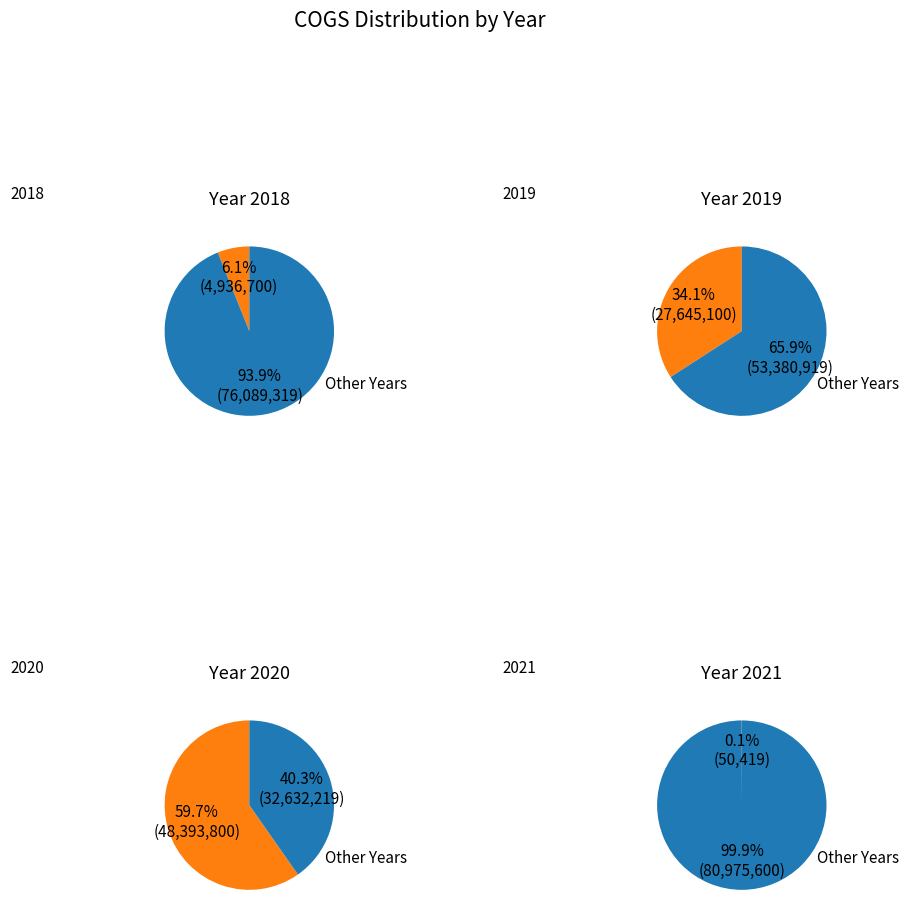

What is the majority slice?

2020